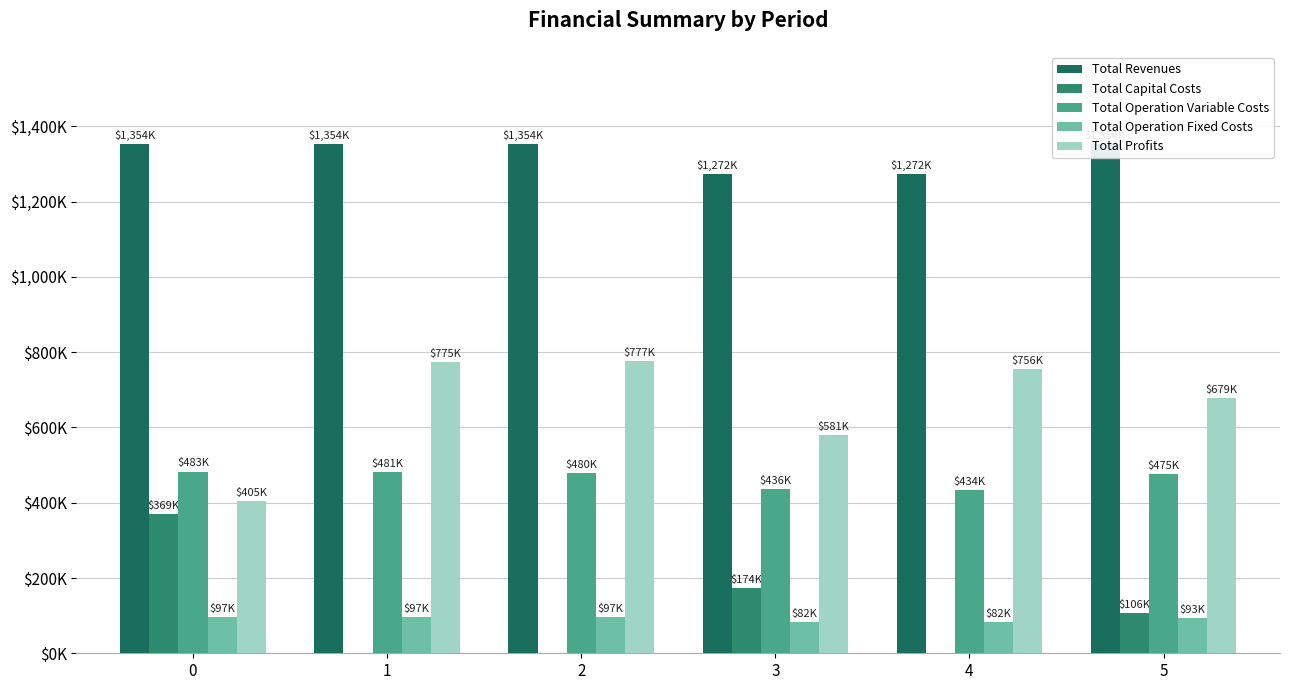

What are all the series names shown in the legend?

Total Revenues, Total Capital Costs, Total Operation Variable Costs, Total Operation Fixed Costs, Total Profits